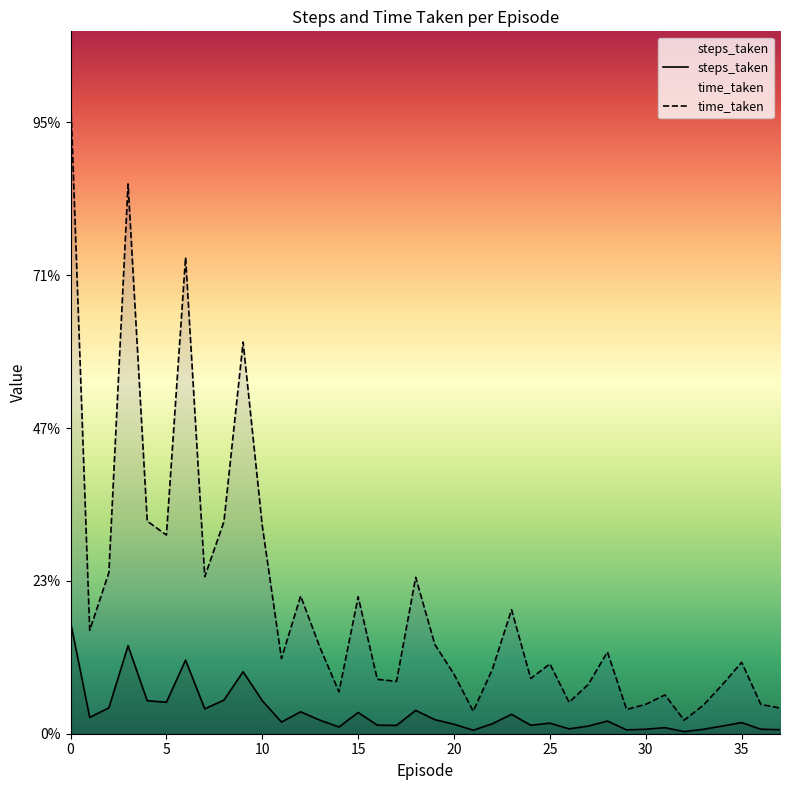

Reading right to left, list all the values displayed in this chart.

steps_taken: 53	59	146	101	58	28	79	59	50	166	100	64	138	111	254	131	46	124	184	305	109	112	278	88	178	287	153	432	811	440	325	963	412	432	1151	339	214	1462
time_taken: 336	383	935	644	373	177	508	385	318	1070	645	411	914	723	1623	843	295	778	1167	2046	685	712	1792	548	1134	1802	984	2720	5125	2776	2055	6233	2600	2782	7194	2109	1354	8355